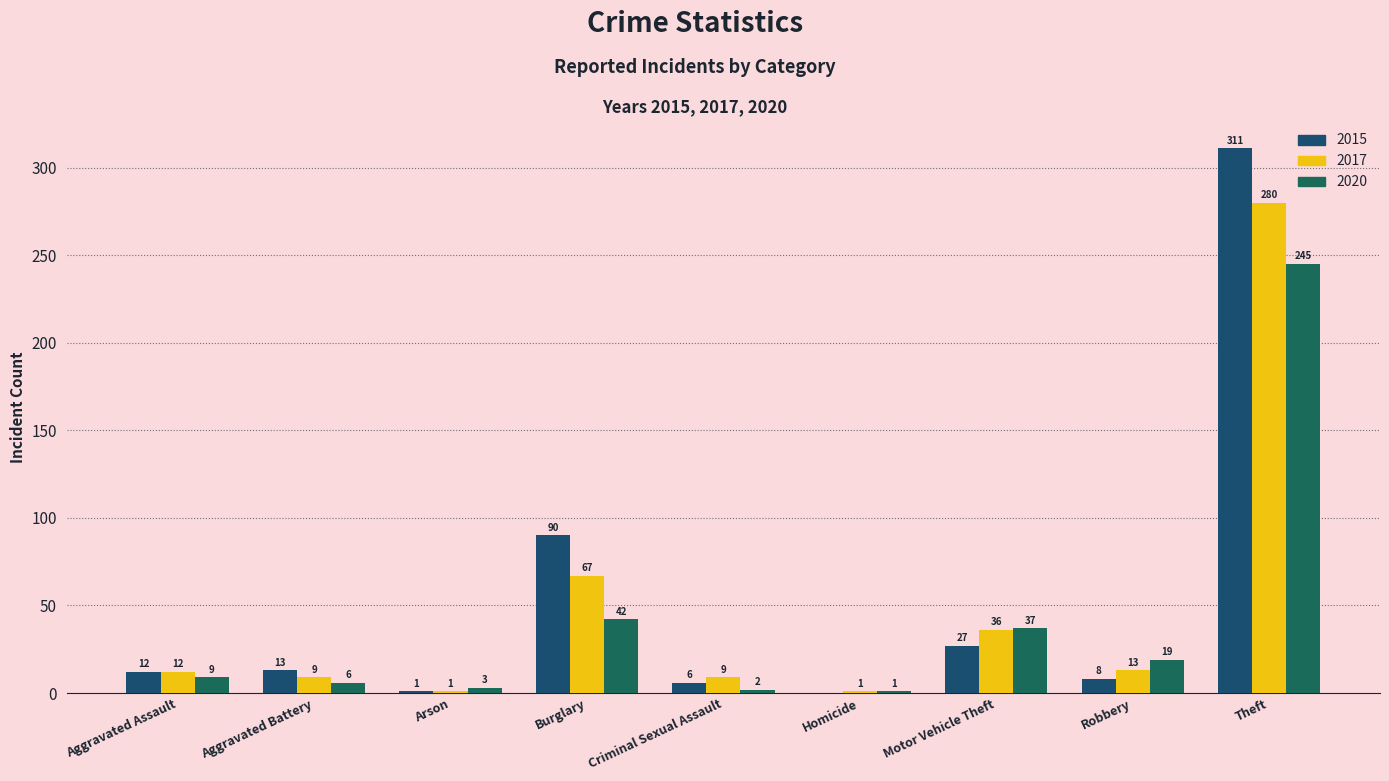

Is it true that 2020 equals 8 at Robbery?

False